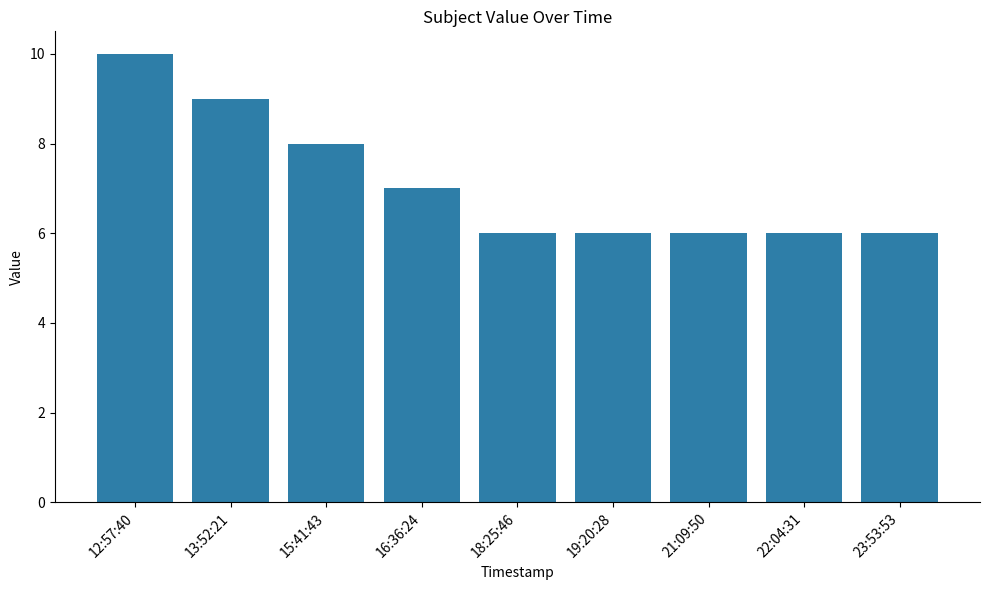

Approximately how many times larger is the value at 23:53:53 compared to 18:25:46?

1.0